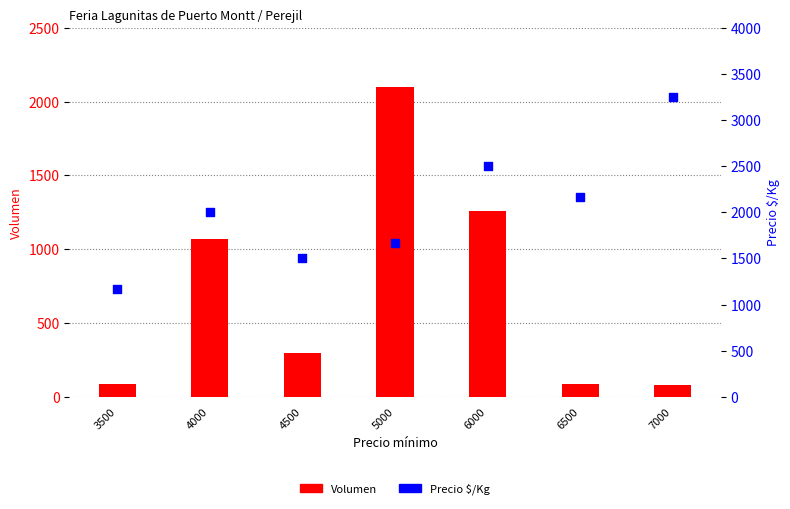

What is the total value across all series at 4500?

1800